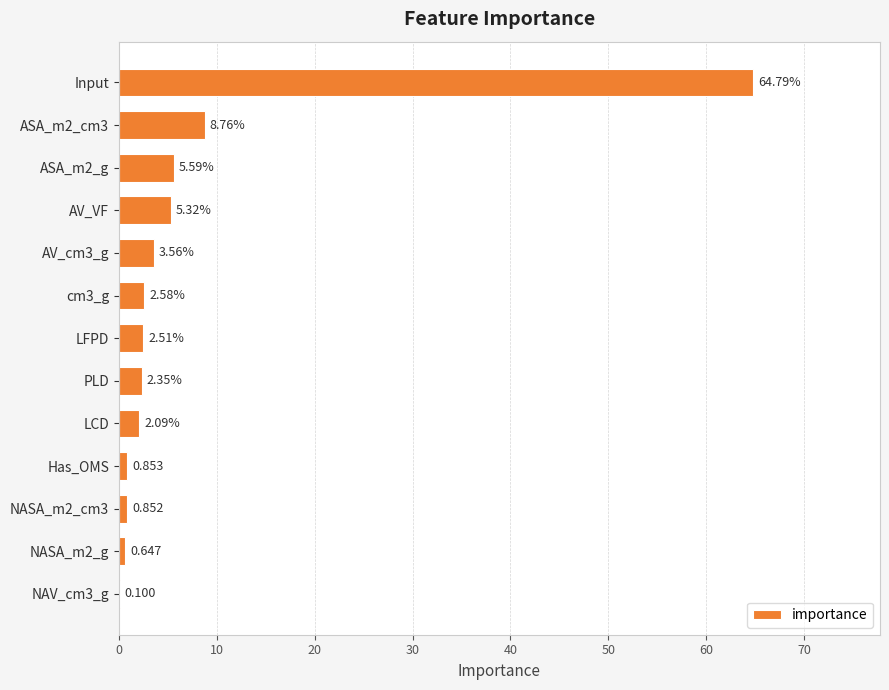

Which label corresponds to the largest value in the chart?

Input